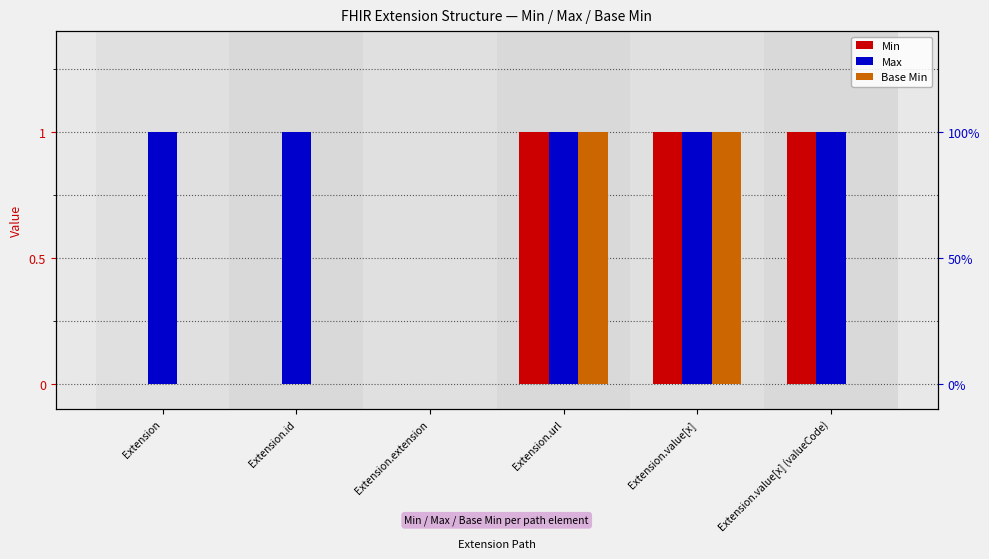

What is the difference between the highest and lowest values at Extension?

1